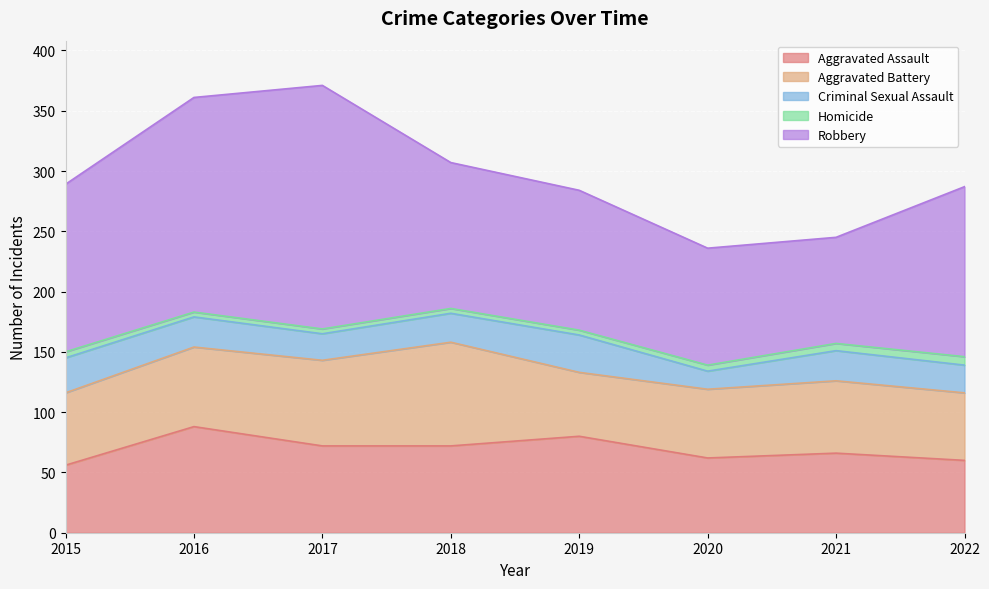

Which series has the largest range (max minus min)?

Robbery